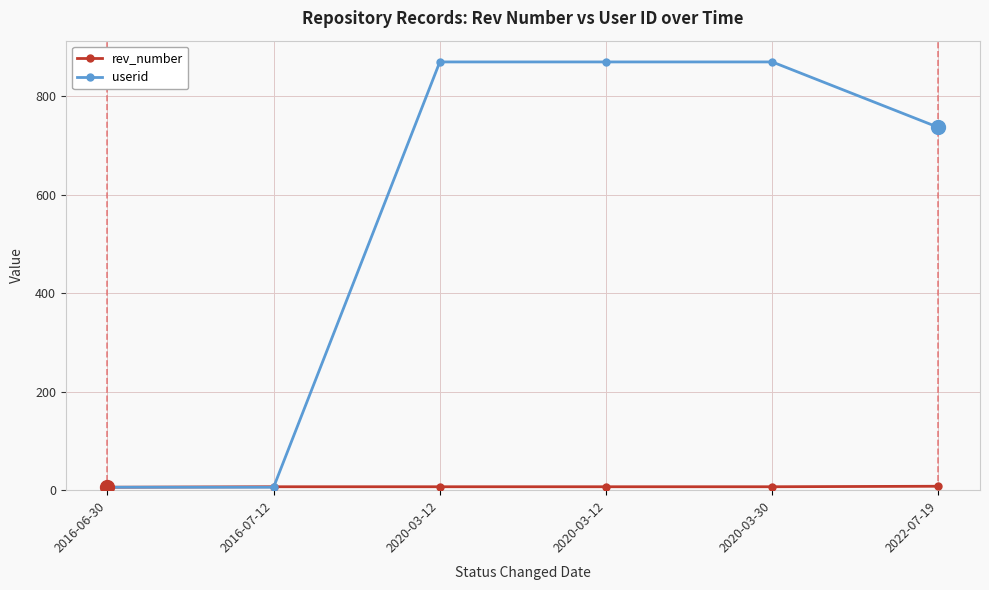

What is the sum of the rev_number values at 2020-03-12 and 2016-06-30?

13